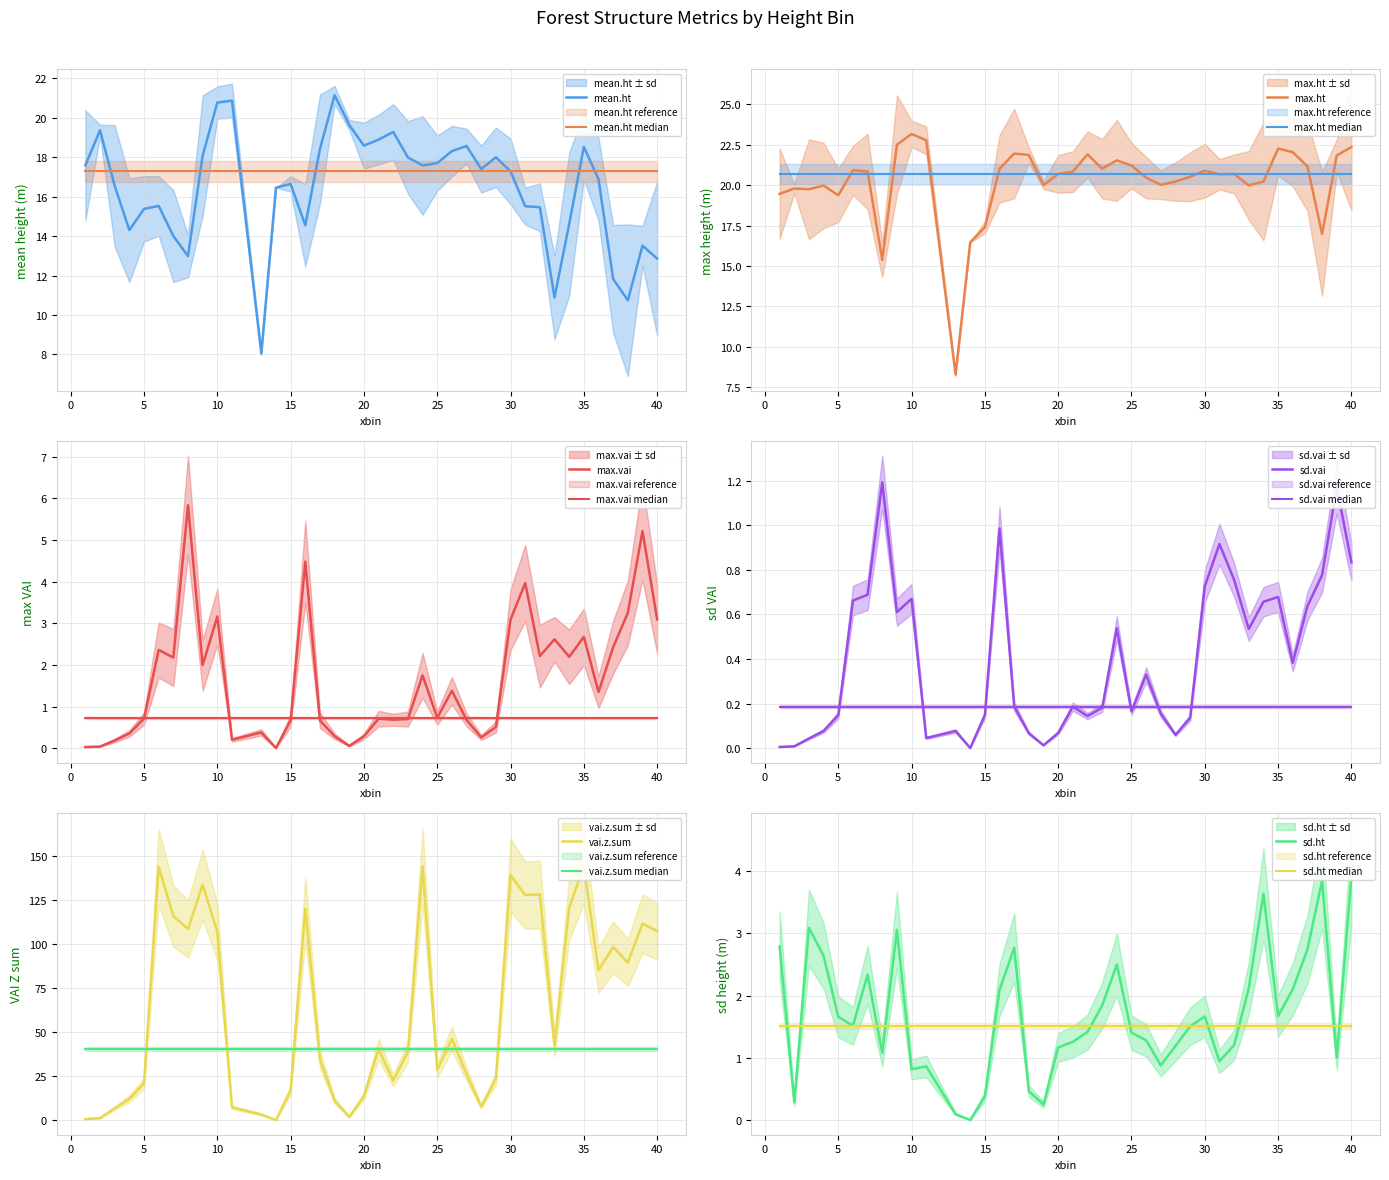

True or false: sd.vai and max.ht cross at least once.

False